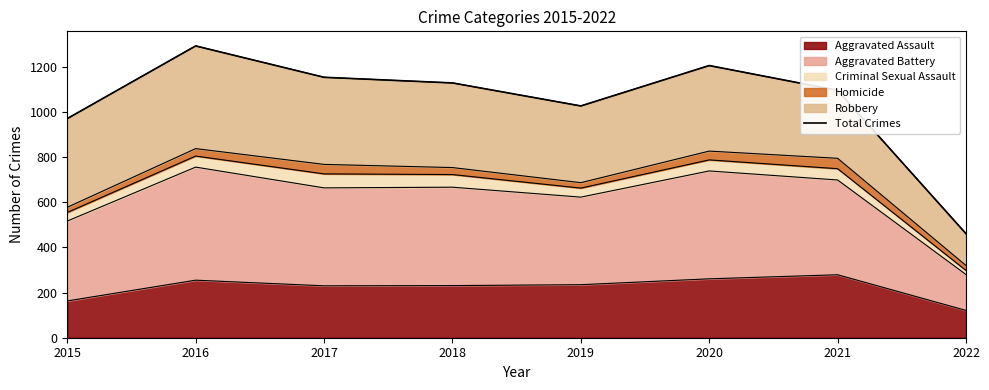

Count the number of categories in the chart.

8